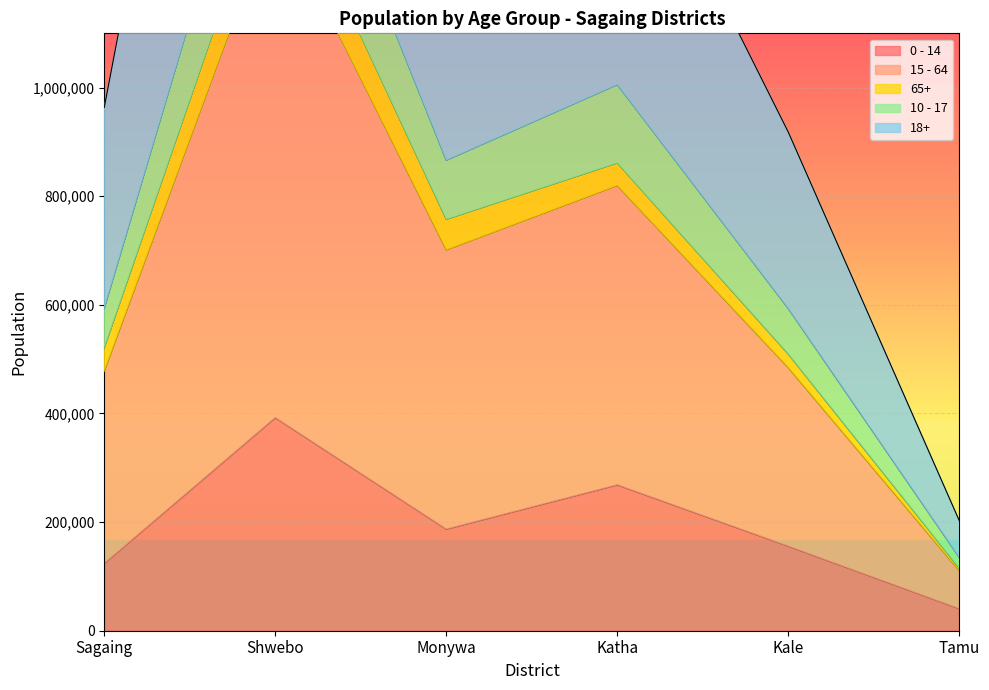

Where is 0 - 14 nearest to the value 216433?

Monywa